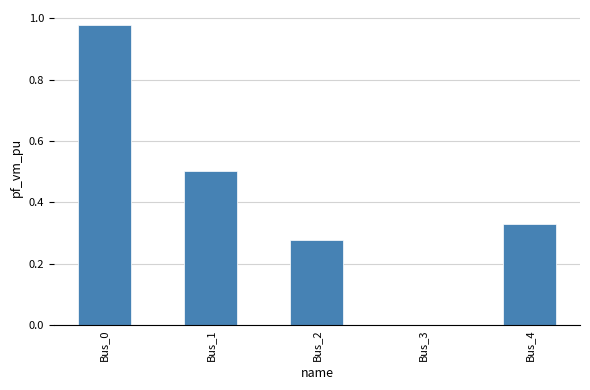

Is it true that the value at Bus_1 is 0.1?

False